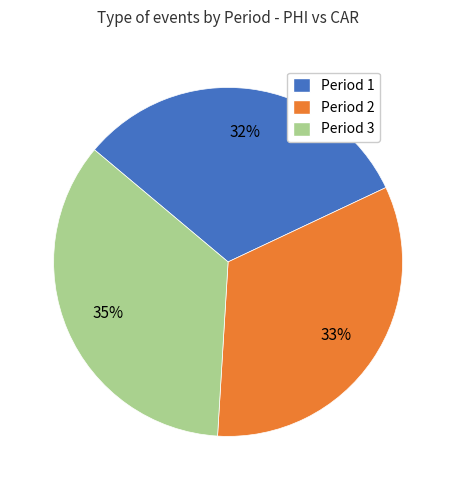

Is it true that Period 1 is 32% of the pie?

True